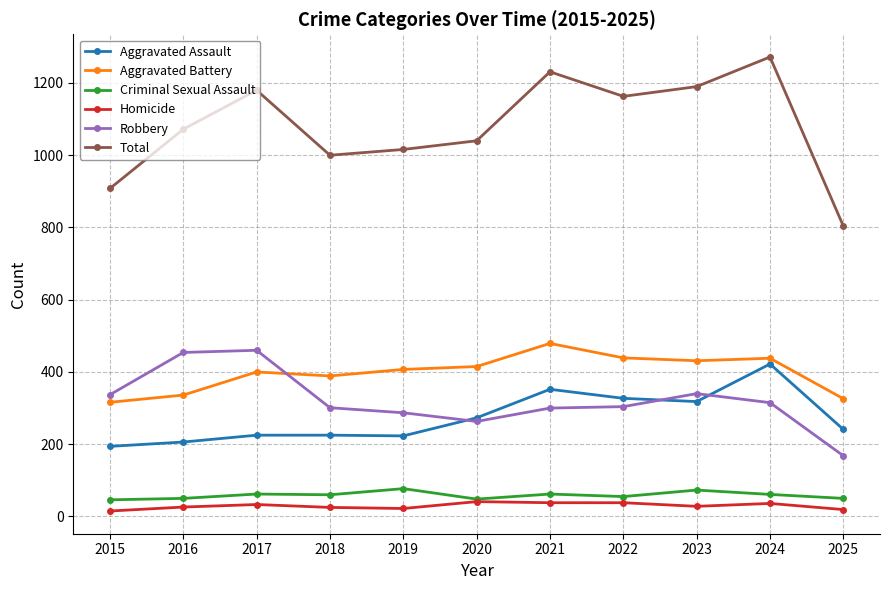

True or false: Total has more than 0 points higher than both neighbors.

True